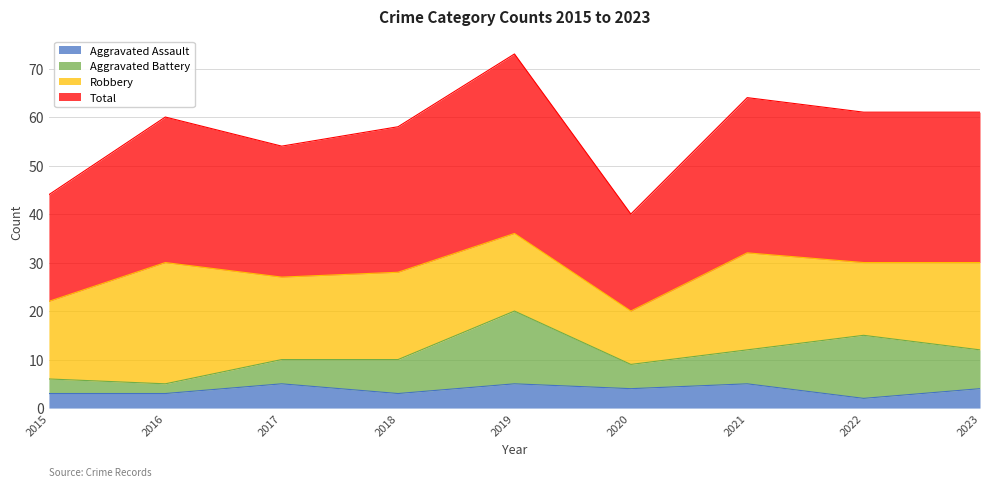

What is the highest value of the Total series?

73